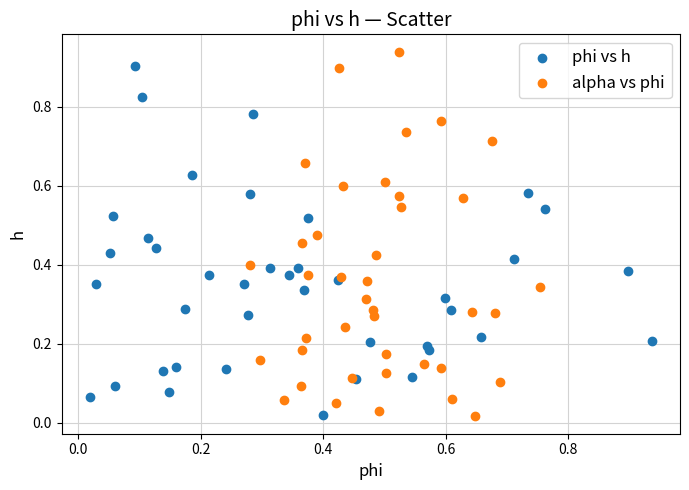

What are all the series names shown in the legend?

phi vs h, alpha vs phi